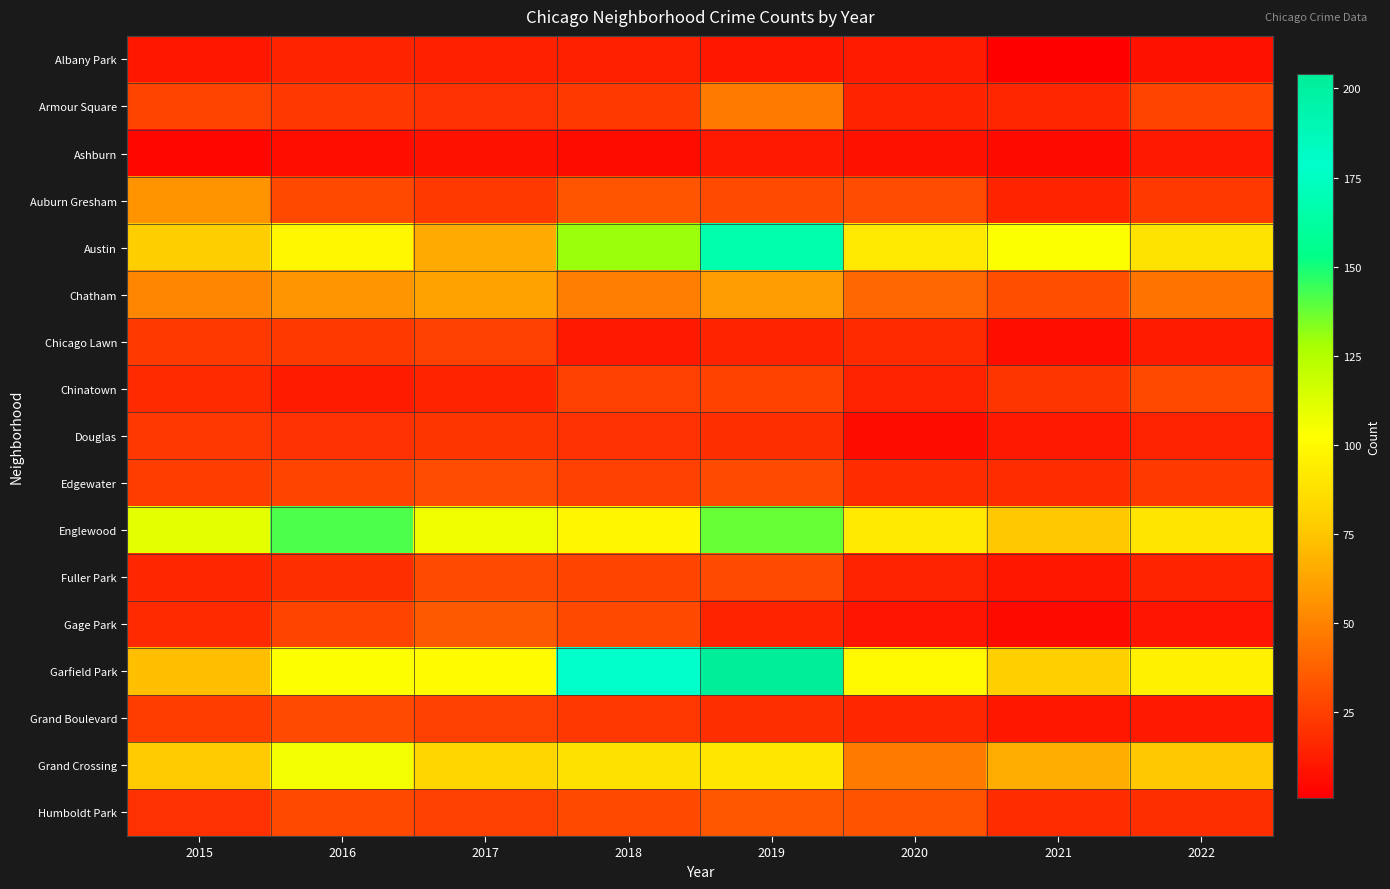

Reading left to right, what are all the values shown in this chart?

Albany Park: 2015=10	2016=15	2017=13	2018=13	2019=10	2020=12	2021=1	2022=8
Armour Square: 2015=27	2016=22	2017=20	2018=23	2019=47	2020=15	2021=16	2022=27
Ashburn: 2015=4	2016=7	2017=8	2018=6	2019=11	2020=8	2021=5	2022=11
Auburn Gresham: 2015=56	2016=28	2017=23	2018=33	2019=29	2020=30	2021=15	2022=23
Austin: 2015=78	2016=99	2017=65	2018=130	2019=167	2020=92	2021=104	2022=89
Chatham: 2015=51	2016=57	2017=62	2018=48	2019=60	2020=40	2021=31	2022=44
Chicago Lawn: 2015=23	2016=23	2017=25	2018=11	2019=15	2020=17	2021=7	2022=12
Chinatown: 2015=17	2016=12	2017=15	2018=25	2019=26	2020=14	2021=21	2022=28
Douglas: 2015=22	2016=20	2017=21	2018=20	2019=19	2020=6	2021=11	2022=14
Edgewater: 2015=24	2016=27	2017=30	2018=25	2019=29	2020=18	2021=18	2022=23
Englewood: 2015=111	2016=142	2017=107	2018=98	2019=138	2020=92	2021=76	2022=90
Fuller Park: 2015=16	2016=19	2017=29	2018=27	2019=29	2020=14	2021=10	2022=15
Gage Park: 2015=17	2016=27	2017=35	2018=28	2019=15	2020=9	2021=5	2022=9
Garfield Park: 2015=73	2016=103	2017=101	2018=178	2019=204	2020=100	2021=79	2022=96
Grand Boulevard: 2015=24	2016=29	2017=25	2018=22	2019=19	2020=16	2021=10	2022=11
Grand Crossing: 2015=77	2016=106	2017=82	2018=88	2019=91	2020=47	2021=66	2022=76
Humboldt Park: 2015=20	2016=28	2017=25	2018=28	2019=34	2020=32	2021=18	2022=19